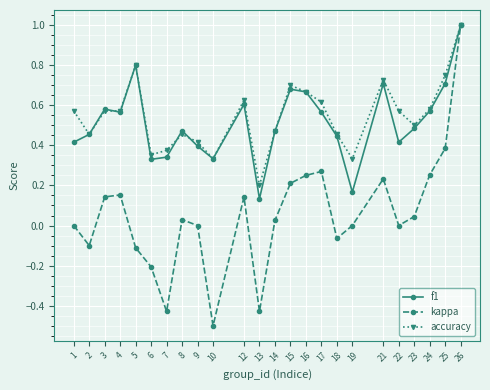

How many series are shown in this chart?

3